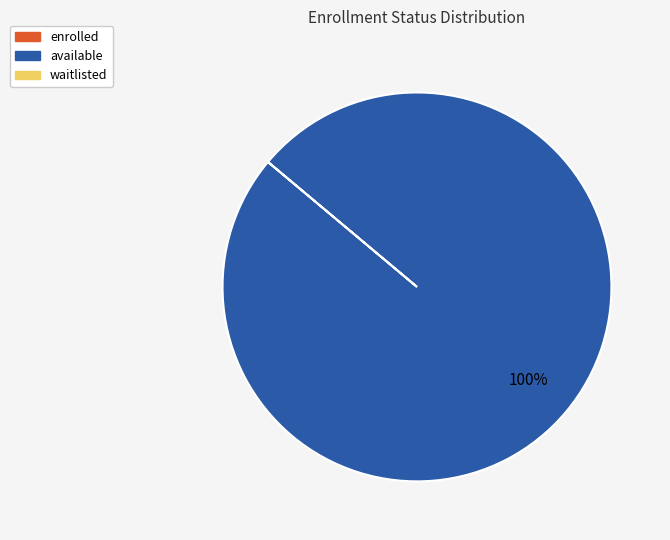

Is there a majority slice in this chart?

Yes